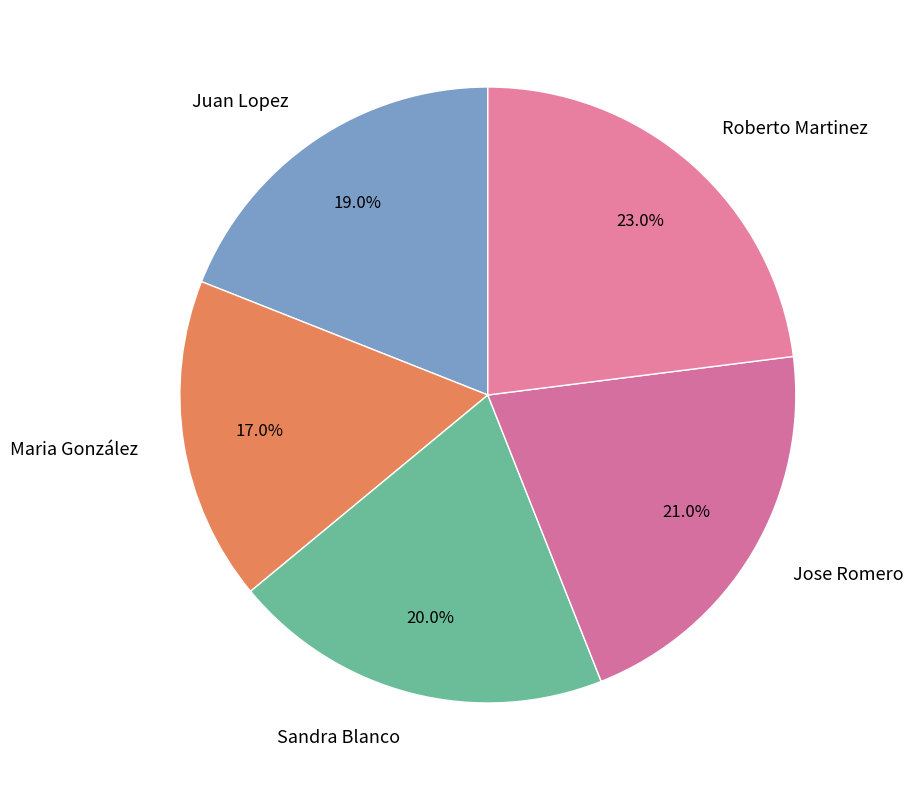

Is there any slice that represents more than half of the pie?

No